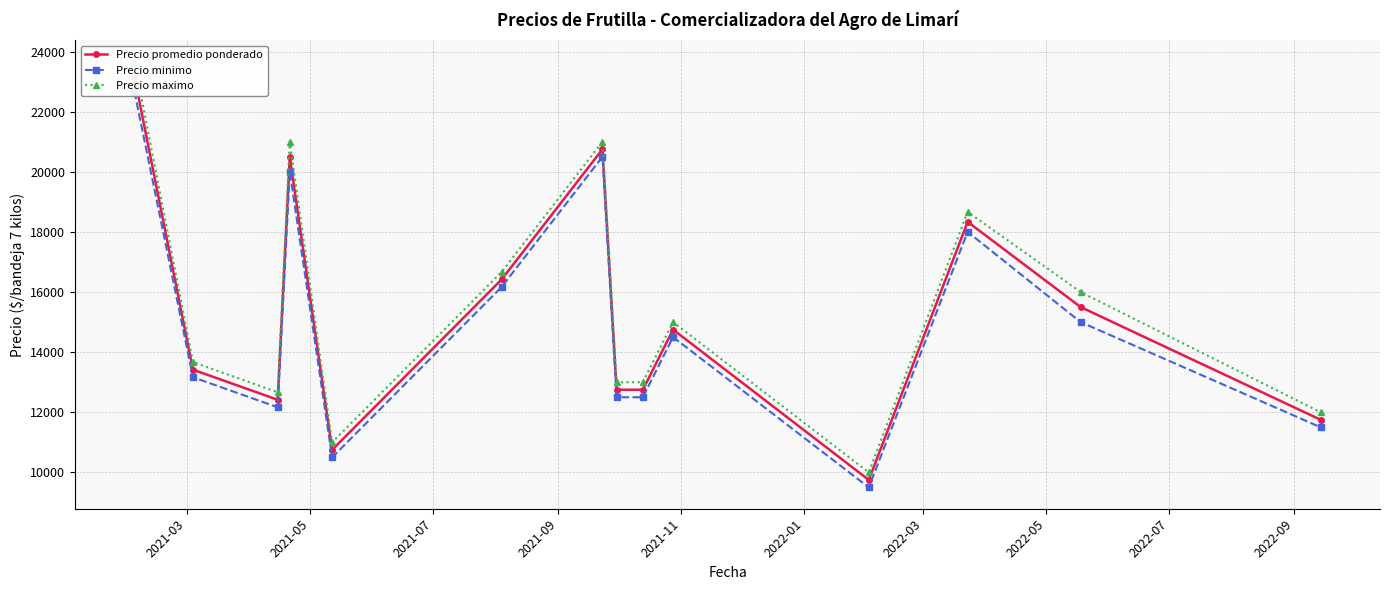

What are all the series names shown in the legend?

Precio promedio ponderado, Precio minimo, Precio maximo